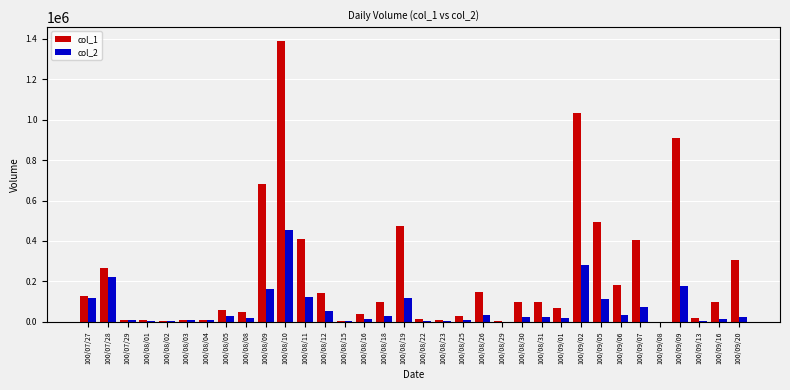

What is the sum of all col_2 values?

2213190